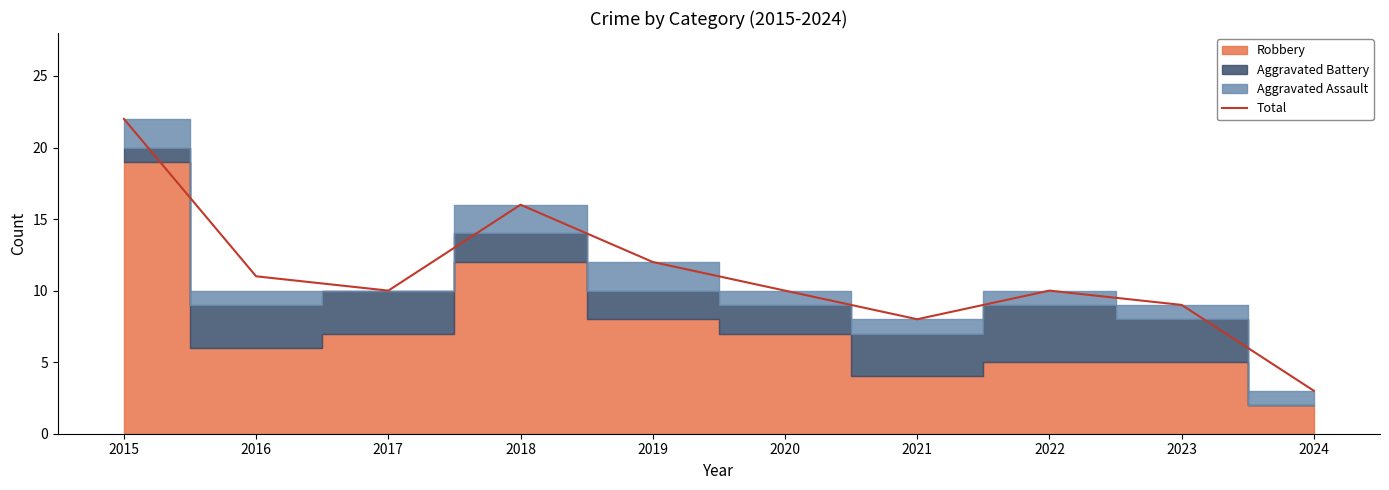

Reading left to right, what are all the values shown in this chart?

22	11	10	16	12	10	8	10	9	3